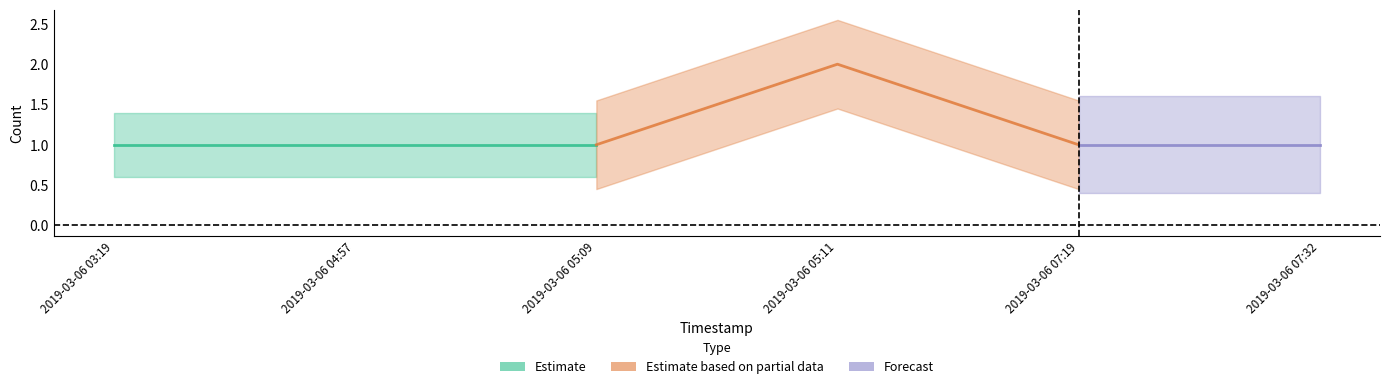

What is the label of the 4th point from the left?

2019-03-06 05:11